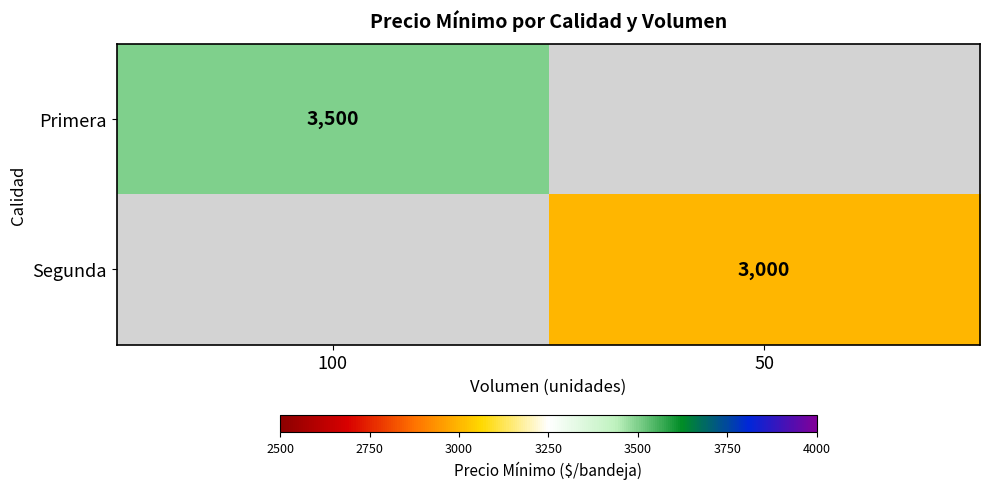

True or false: Primera has a value of 5771 at 100.

False